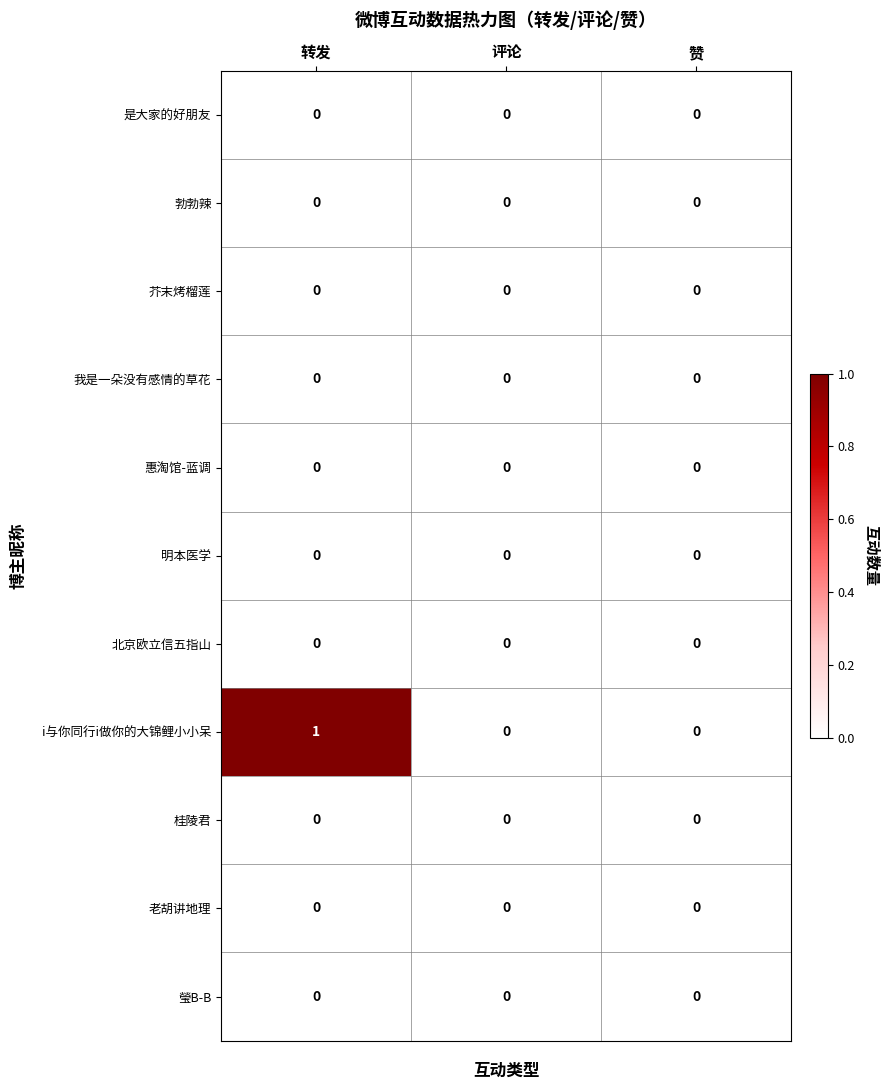

Which category has the highest value across all series?

转发